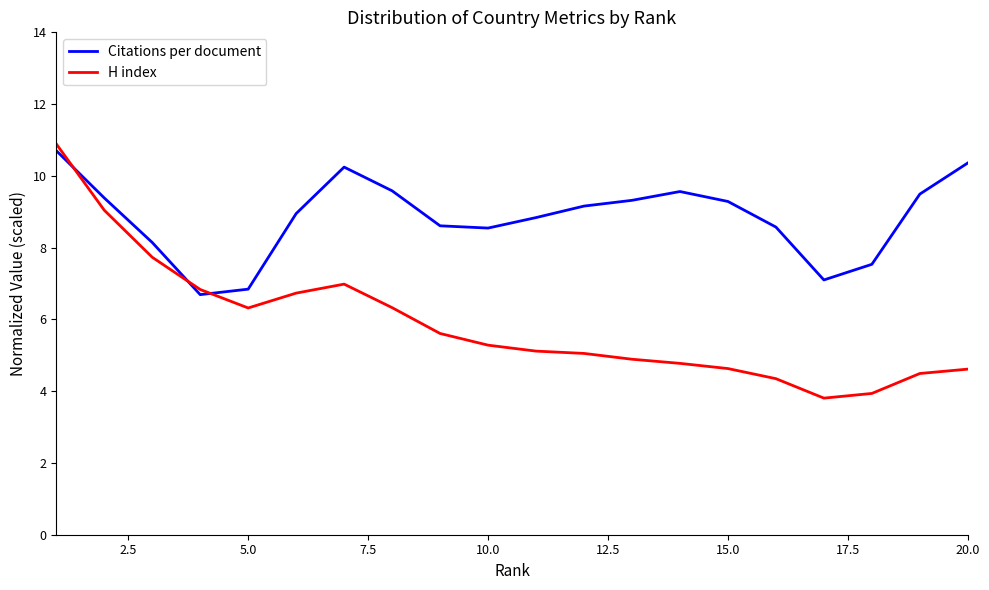

Rank the series by their average value, from highest to lowest.

Citations per document, H index